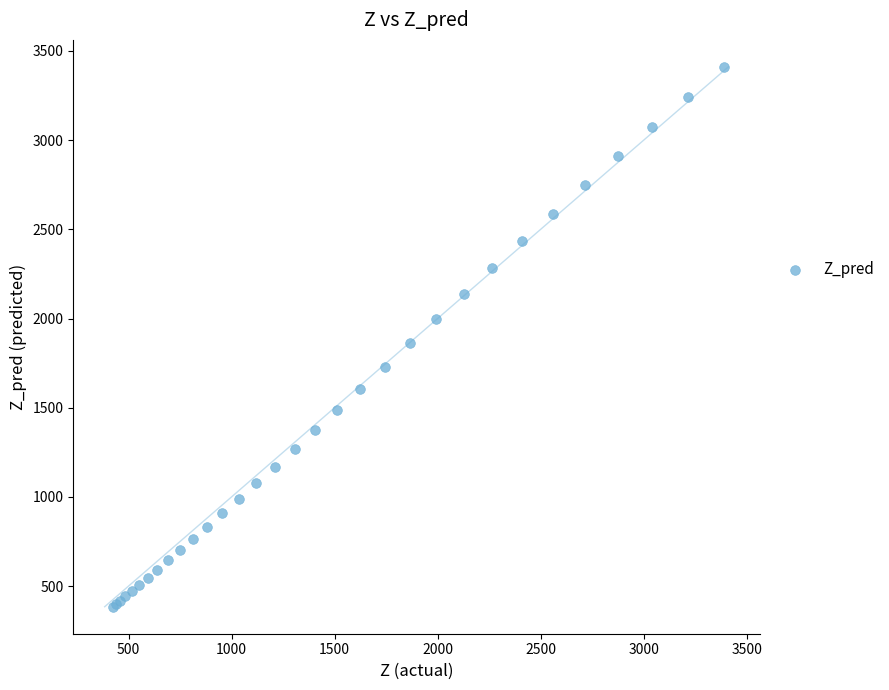

What Y value in the scatter plot is closest to 1897?

1860.1